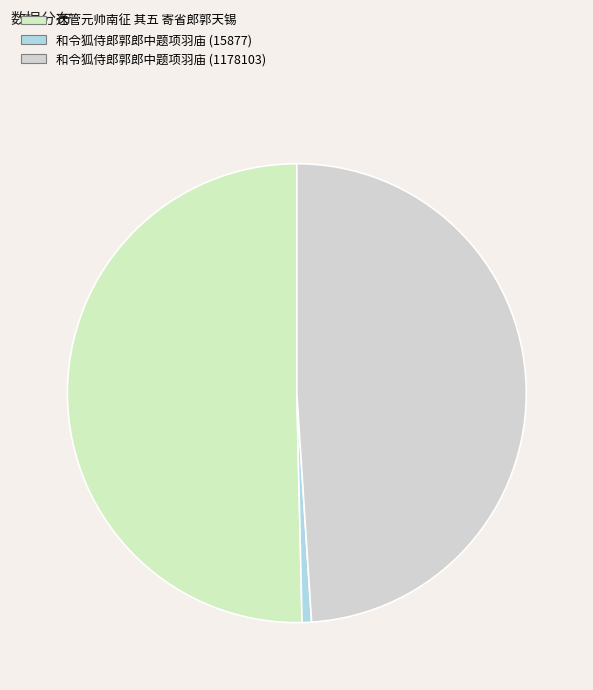

Is the sum of 送管元帅南征 其五 寄省郎郭天锡 and 和令狐侍郎郭郎中题项羽庙 (1178103) greater than half?

Yes